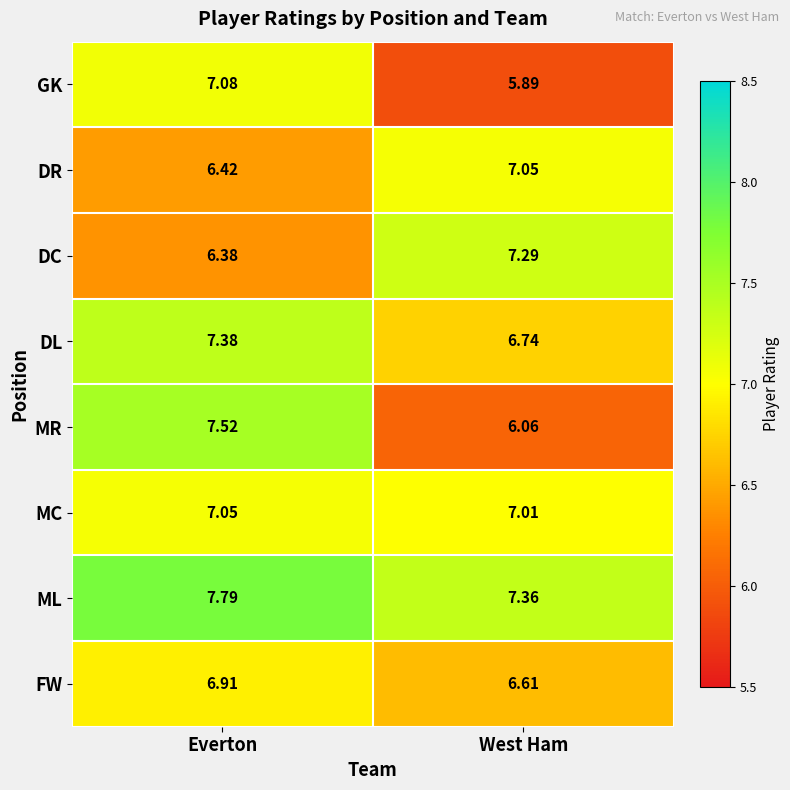

Count the number of categories in the chart.

2